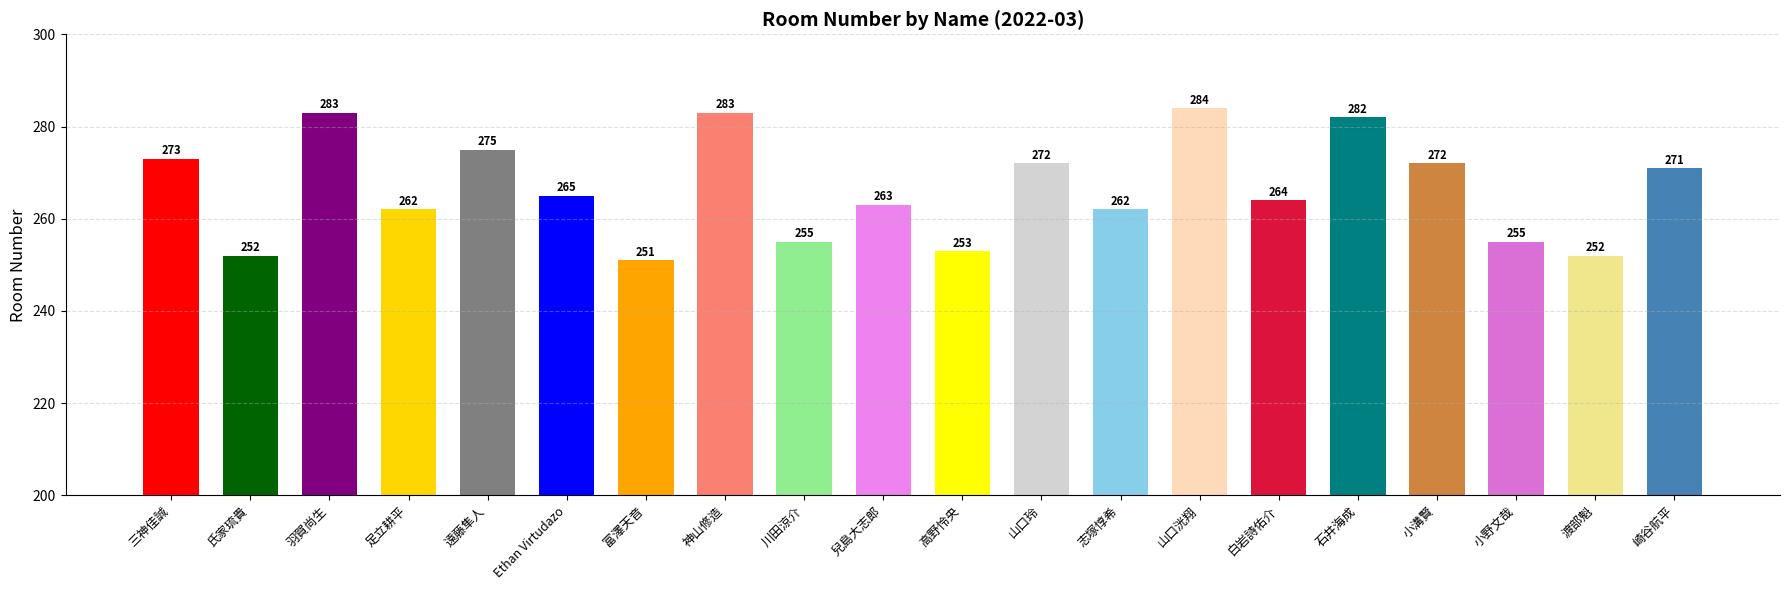

What is the smallest value displayed?

251